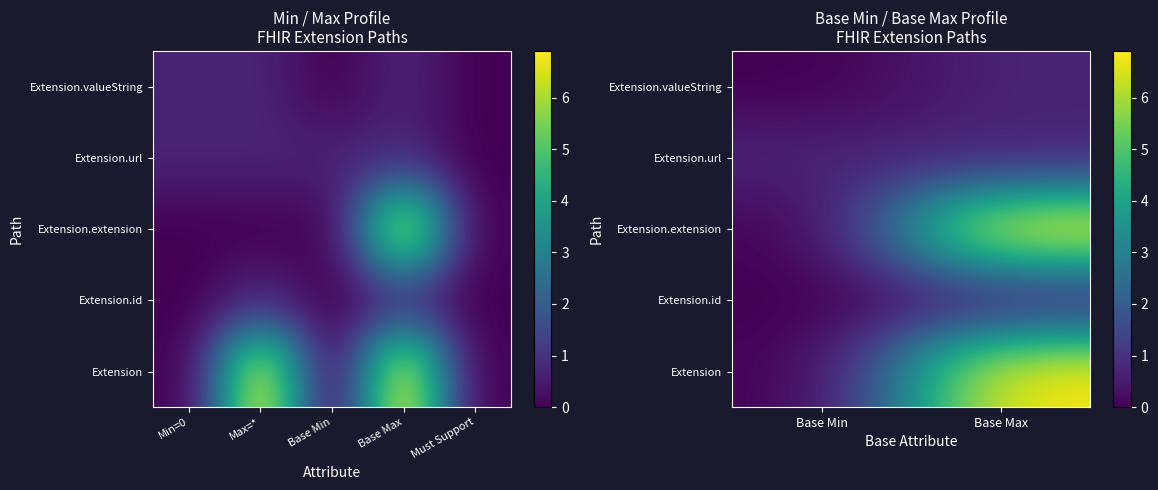

What is the maximum value shown in the chart?

6.9